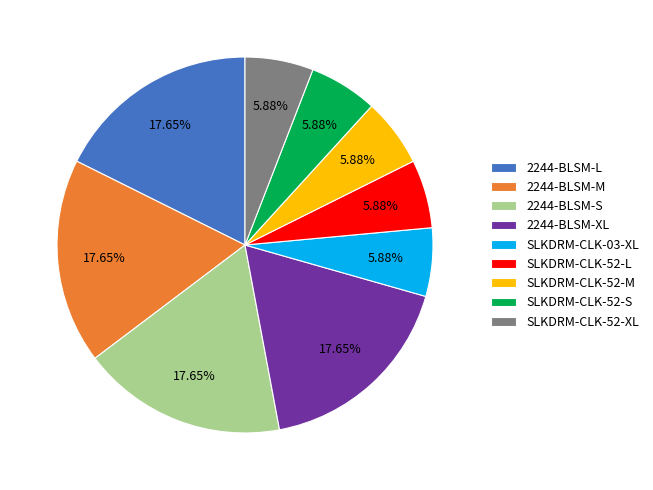

What is the ratio of the value at SLKDRM-CLK-52-XL to the value at SLKDRM-CLK-52-S?

1.0